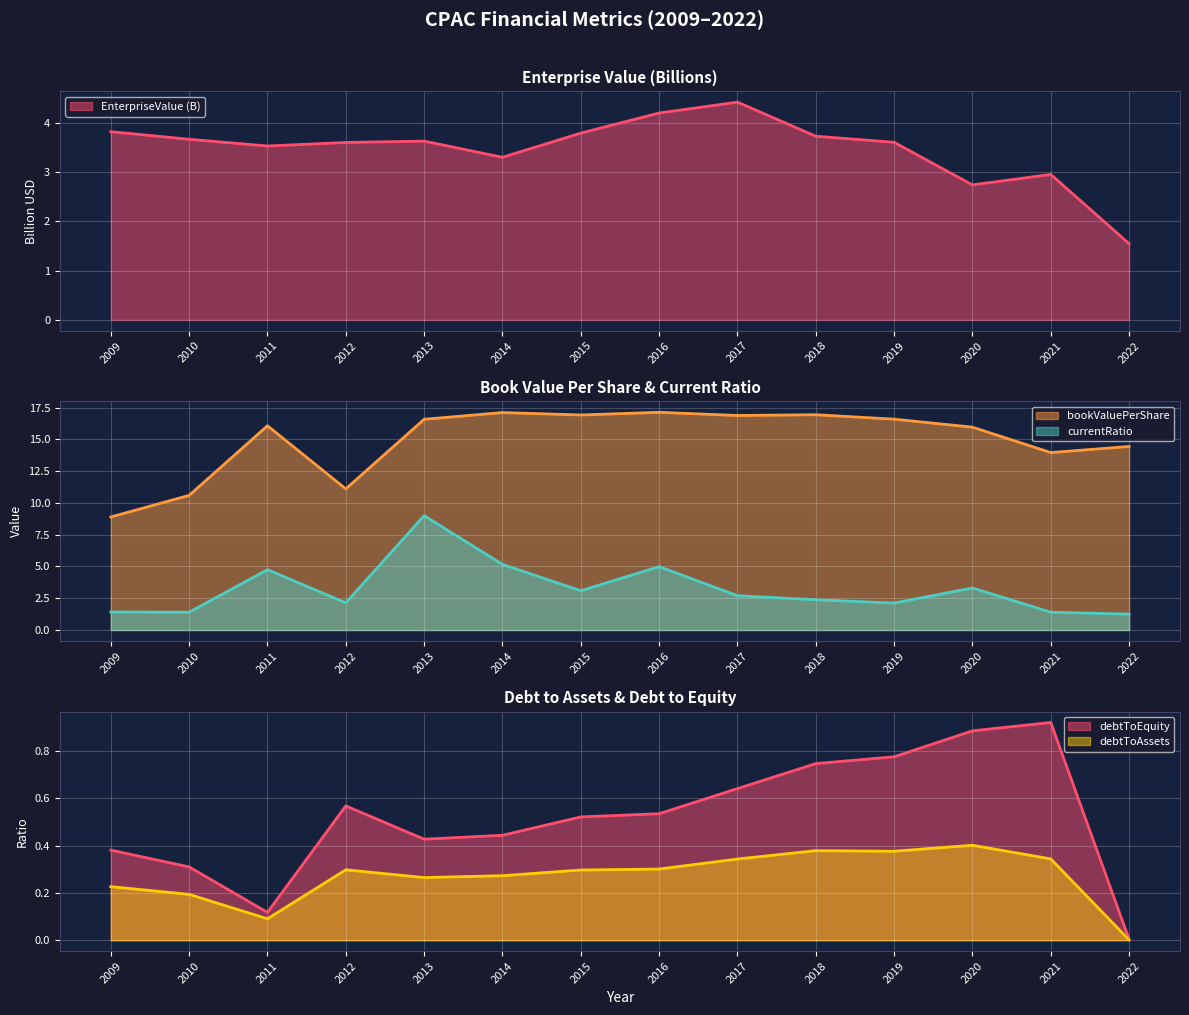

Which series changed the most between 2015 and 2022?

bookValuePerShare